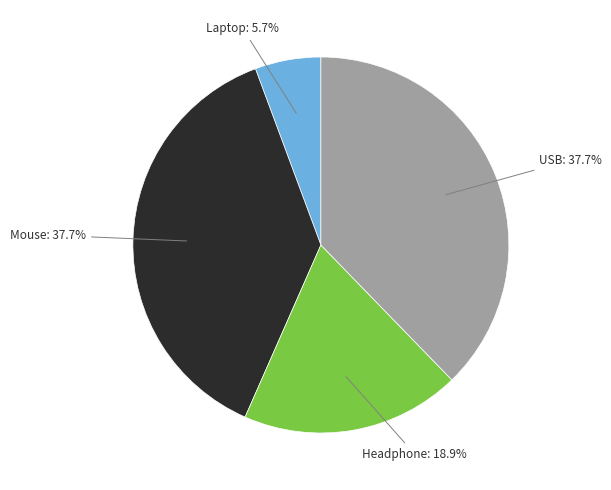

Is there any slice that represents more than half of the pie?

No